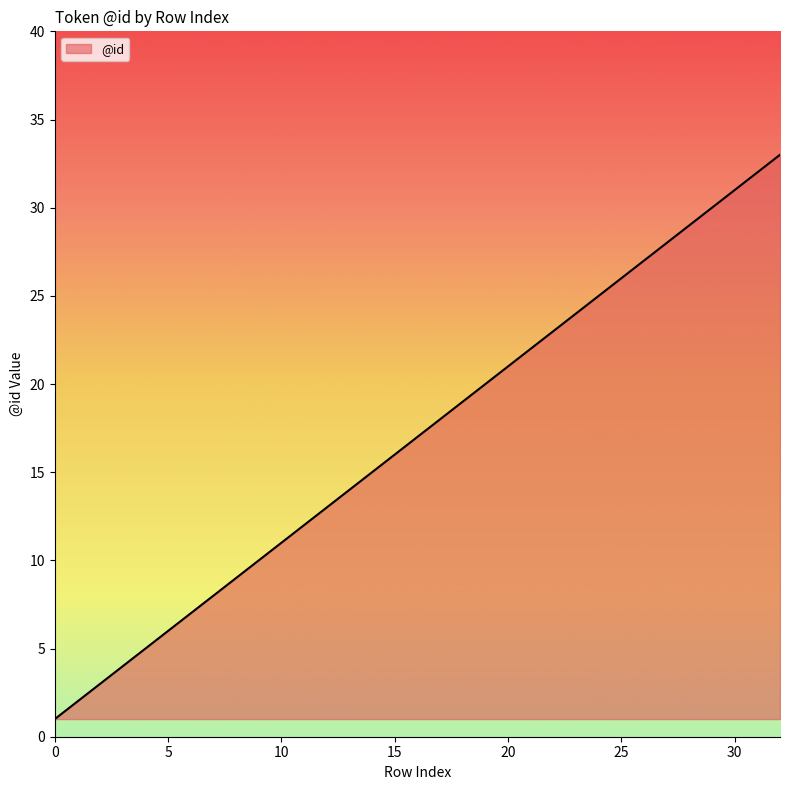

What is the difference between the second highest and second lowest values?

30